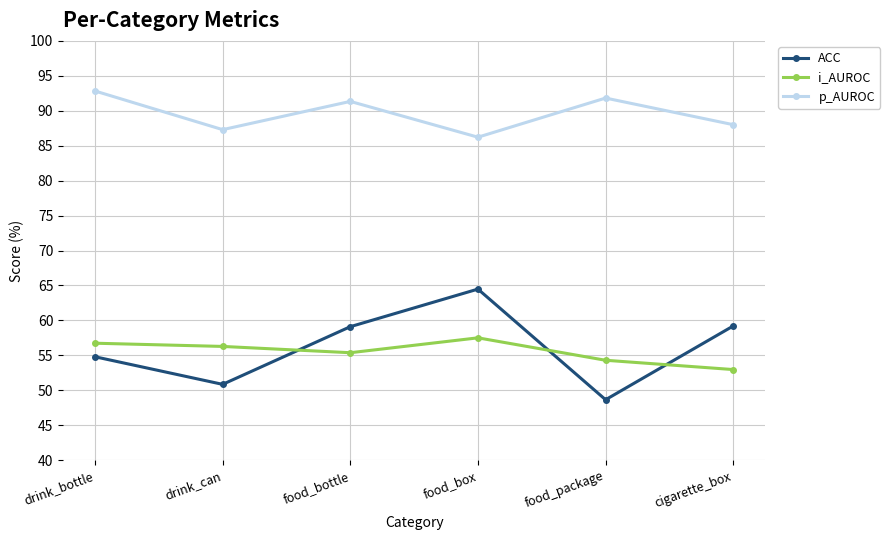

The i_AUROC series shows 84.4 at food_bottle. True or false?

False